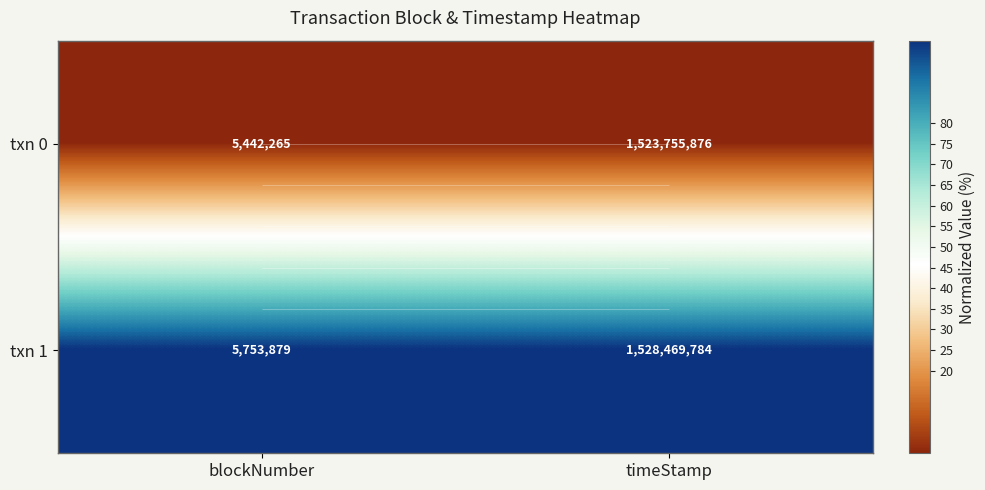

Which category has the lowest value across all series?

blockNumber